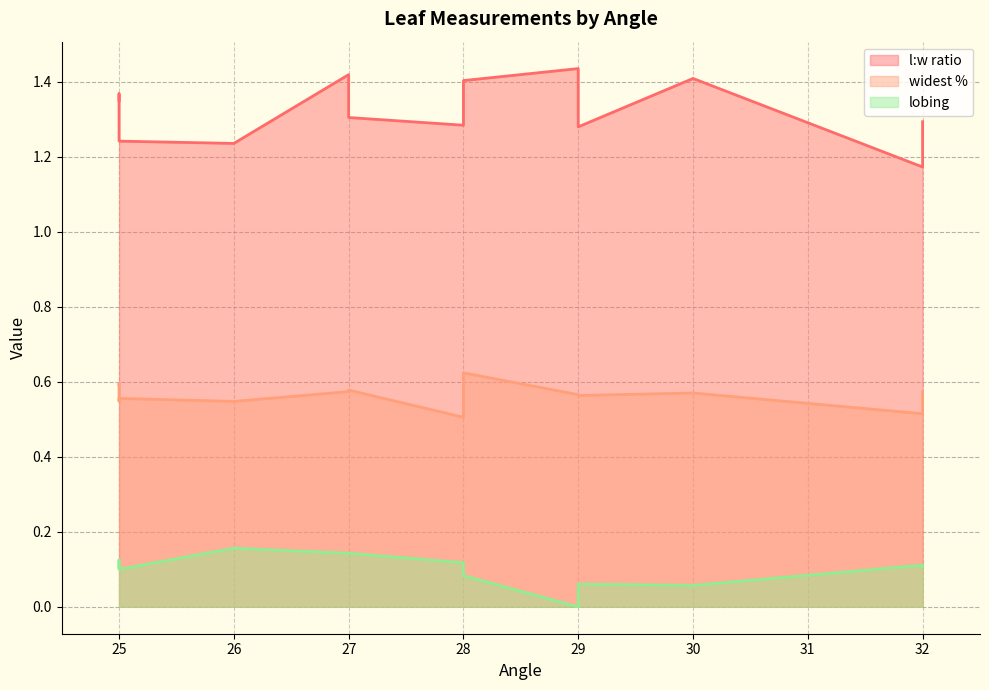

What is the lowest value of the l:w ratio series?

1.2